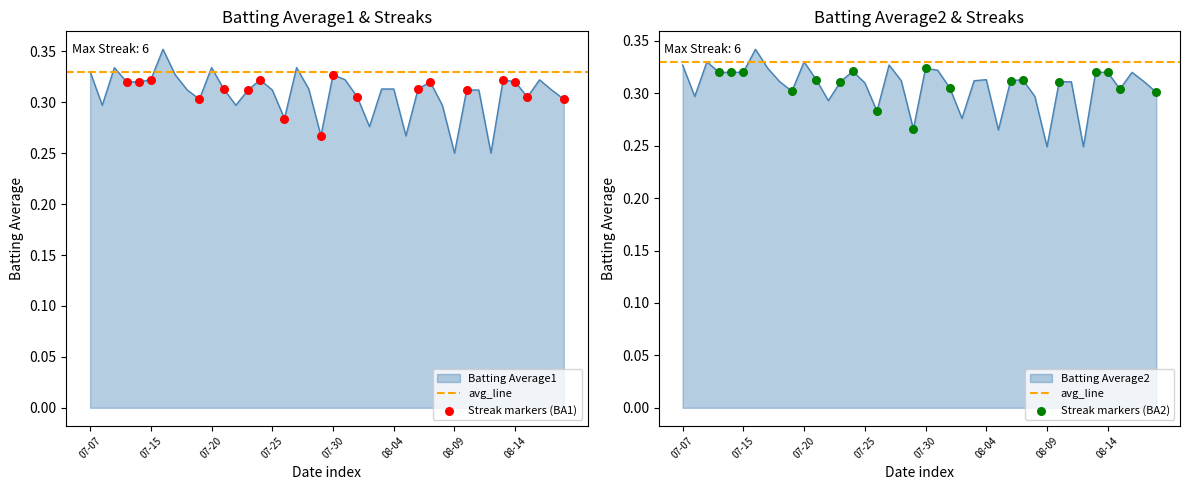

Which series has the largest total across all categories?

Batting Average1